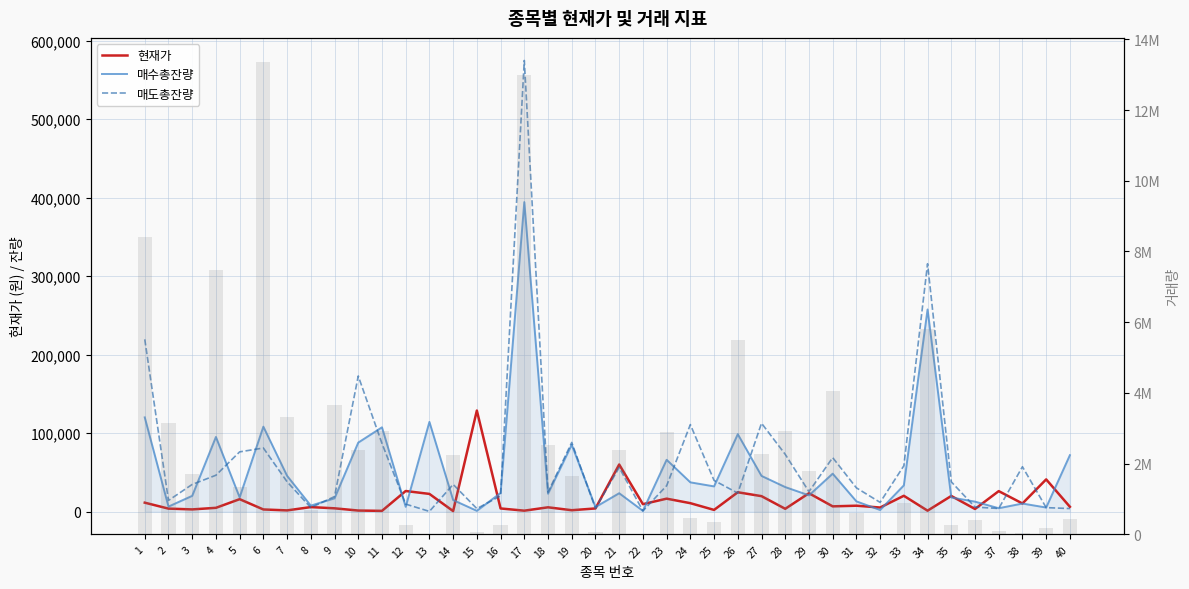

What is the greatest value displayed?

13372515